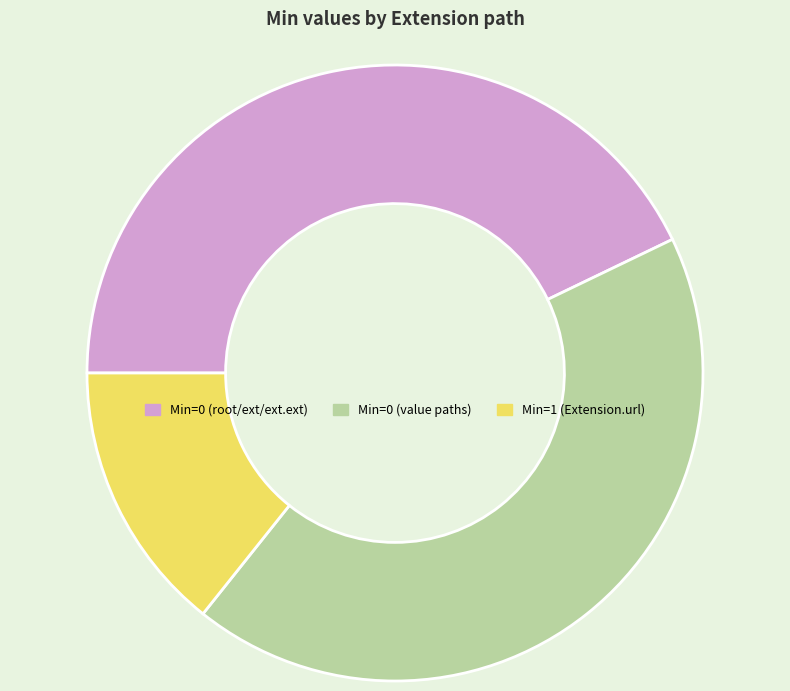

Combined, do Min=1 (Extension.url) and Min=0 (value paths) account for over 50%?

Yes